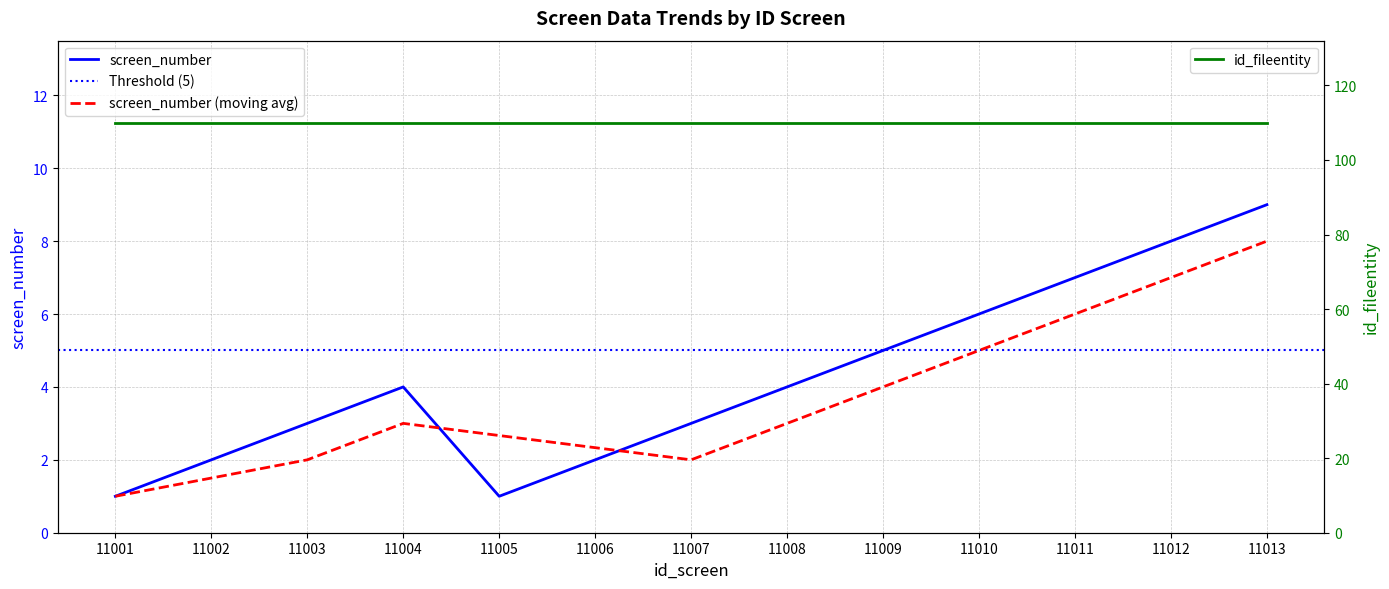

The chart shows a value of 2 at 11003. True or false?

False